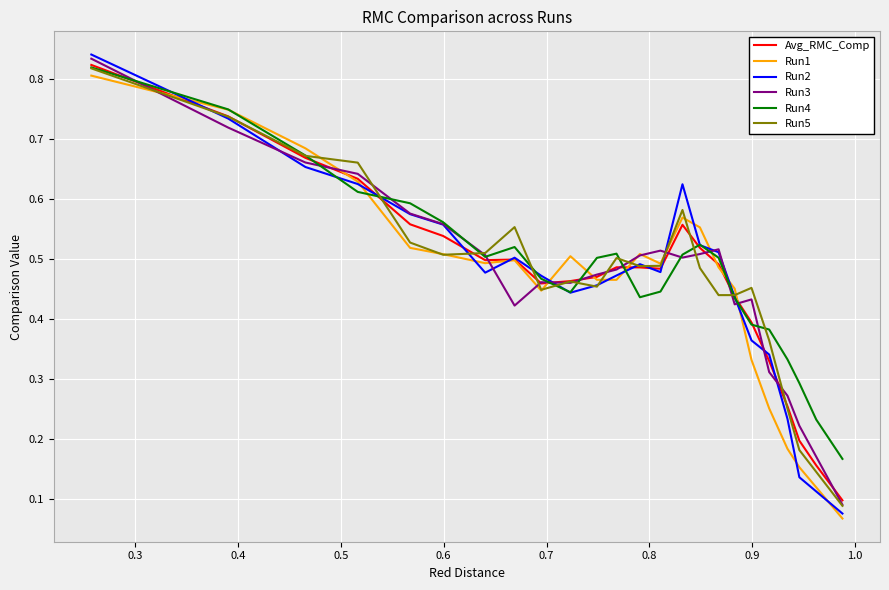

Which series has the widest spread of values?

Run2